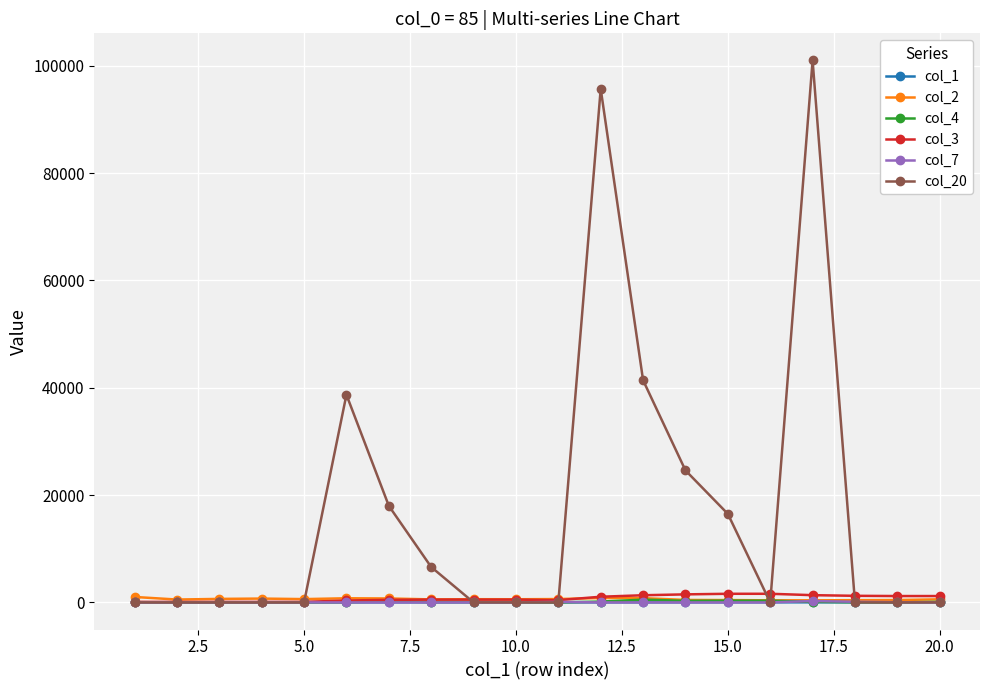

Which series has the largest total across all categories?

col_20